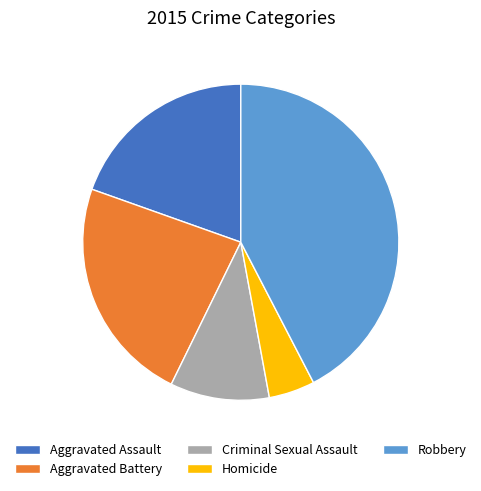

What is the ratio of the value at Criminal Sexual Assault to the value at Aggravated Battery?

0.4